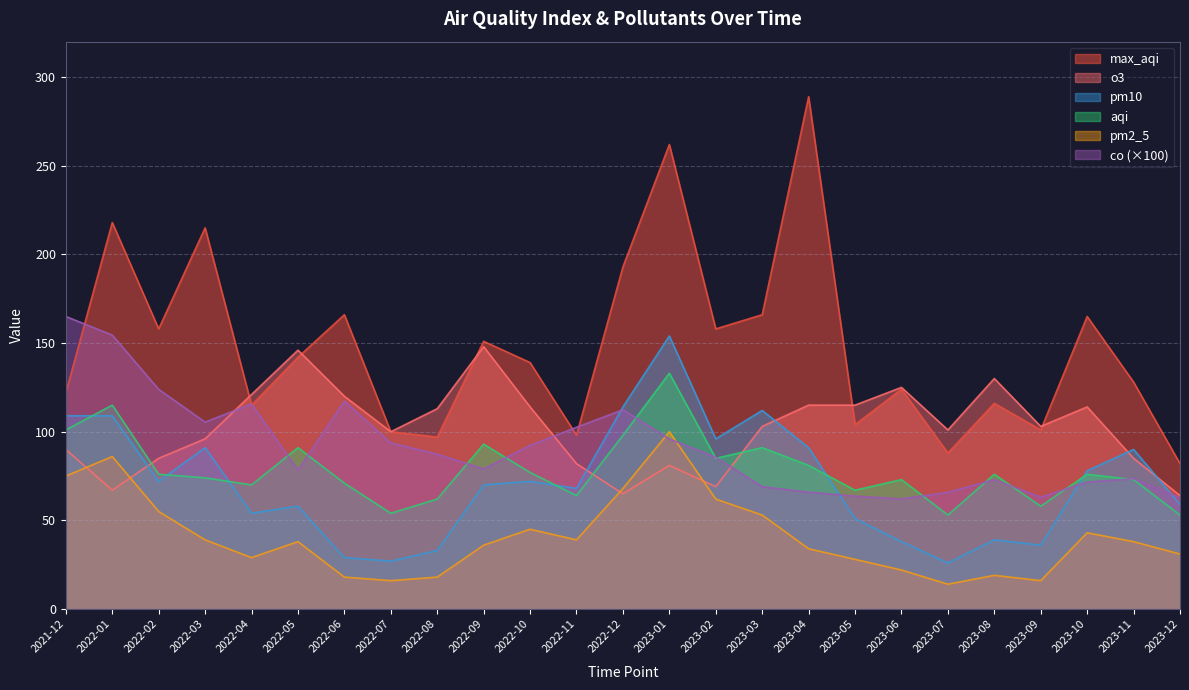

Rank the categories by pm2_5 value from highest to lowest.

2023-01, 2022-01, 2021-12, 2022-12, 2023-02, 2022-02, 2023-03, 2022-10, 2023-10, 2022-03, 2022-11, 2022-05, 2023-11, 2022-09, 2023-04, 2023-12, 2022-04, 2023-05, 2023-06, 2023-08, 2022-06, 2022-08, 2022-07, 2023-09, 2023-07